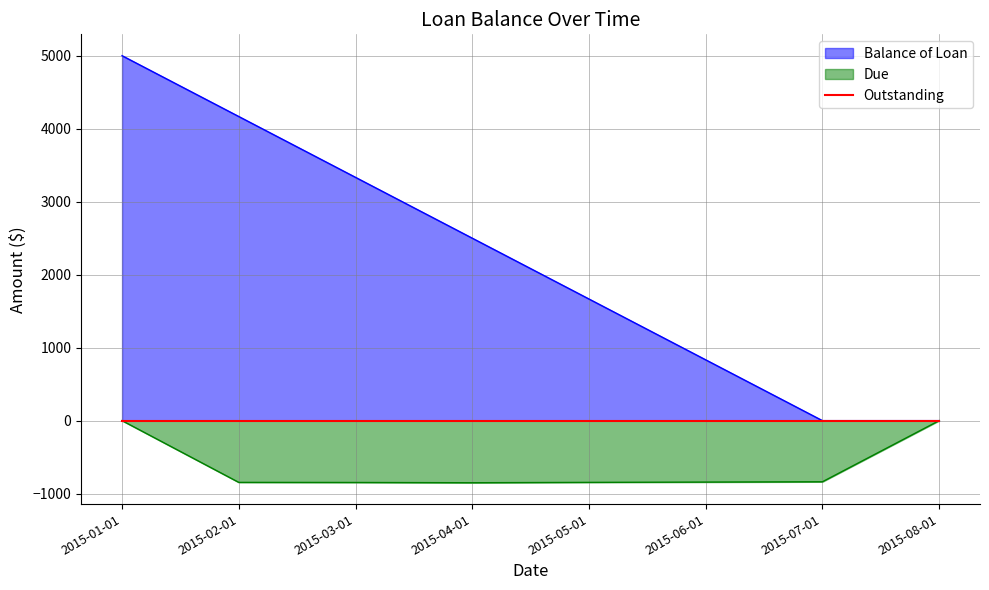

How many data points in Due are above -841?

3